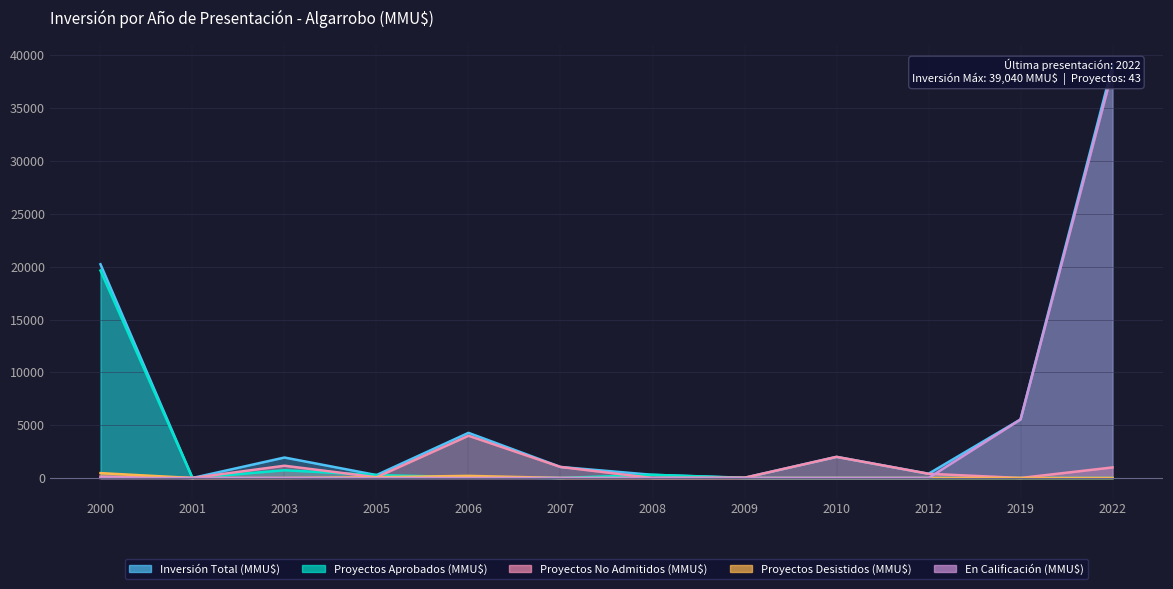

What are all the series names shown in the legend?

Inversión Total (MMU$), Proyectos Aprobados (MMU$), Proyectos No Admitidos (MMU$), Proyectos Desistidos (MMU$), En Calificación (MMU$)